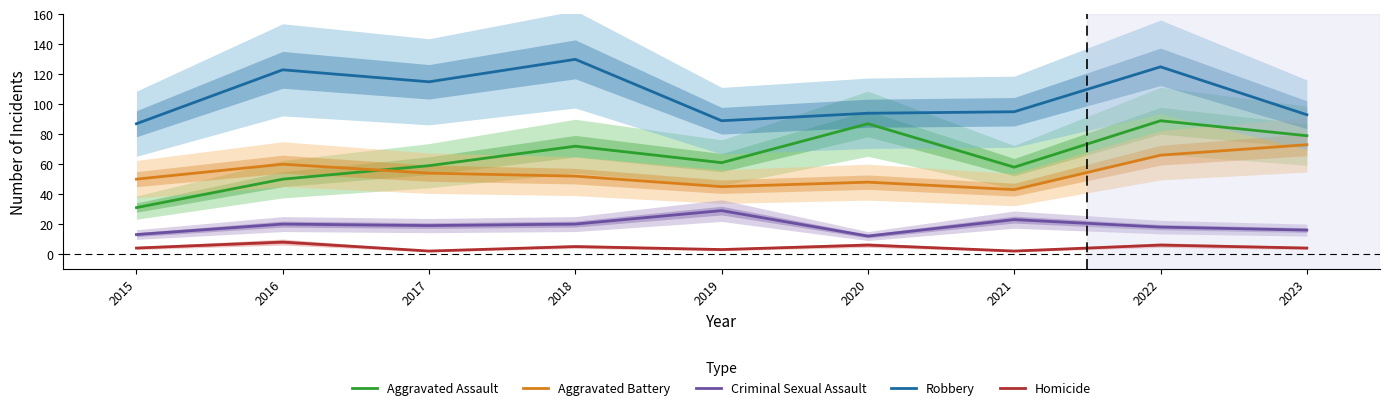

Reading right to left, extract all data points from this chart.

Aggravated Assault: 79	89	58	87	61	72	59	50	31
Aggravated Battery: 73	66	43	48	45	52	54	60	50
Criminal Sexual Assault: 16	18	23	12	29	20	19	20	13
Robbery: 93	125	95	94	89	130	115	123	87
Homicide: 4	6	2	6	3	5	2	8	4